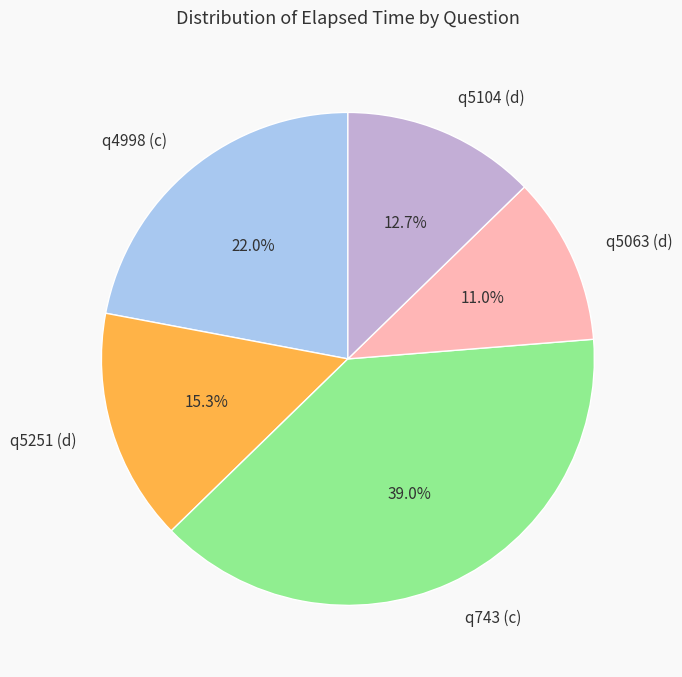

To the nearest percent, what is the difference between the q5251 (d) and q743 (c) slice percentages?

24%